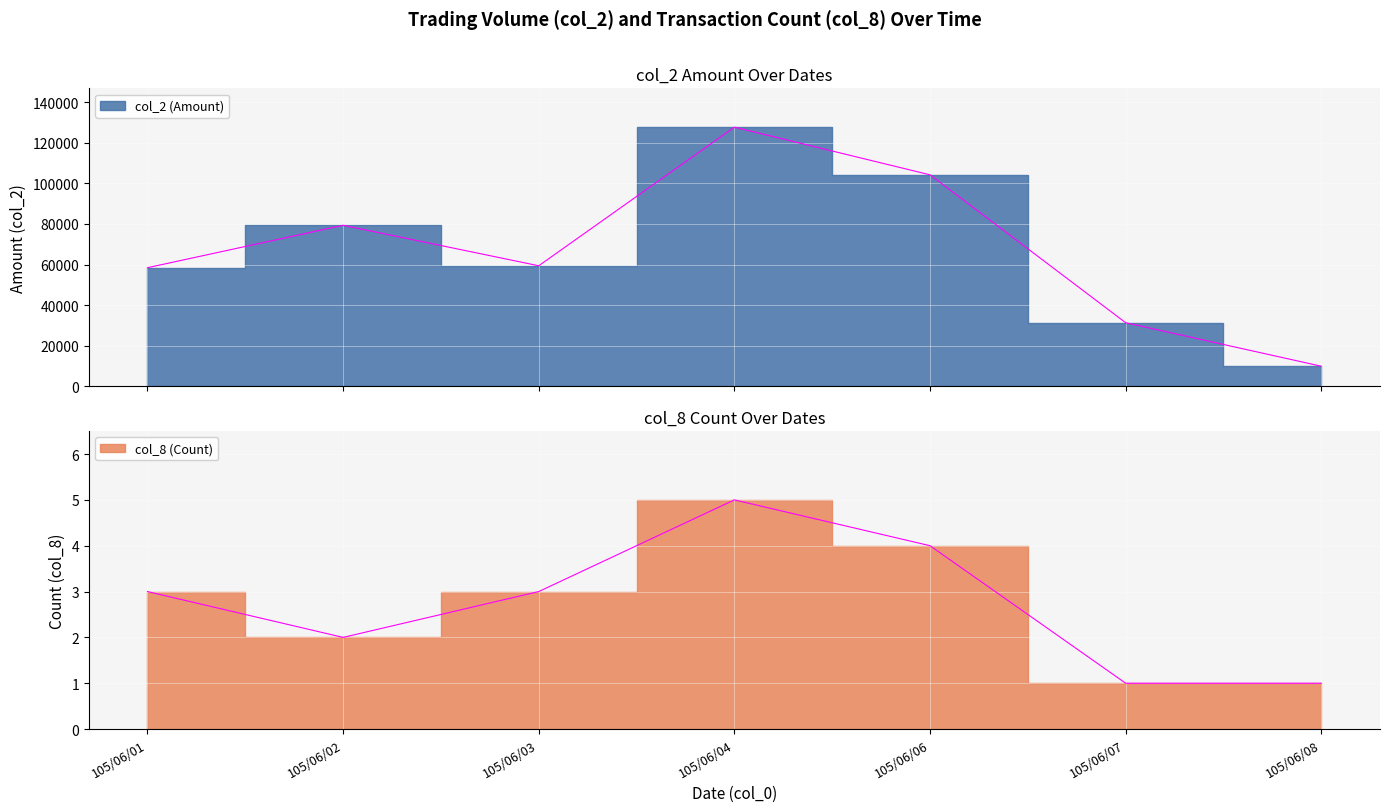

What is the value of the col_2 (Amount) point at the 4th from the left?

127730